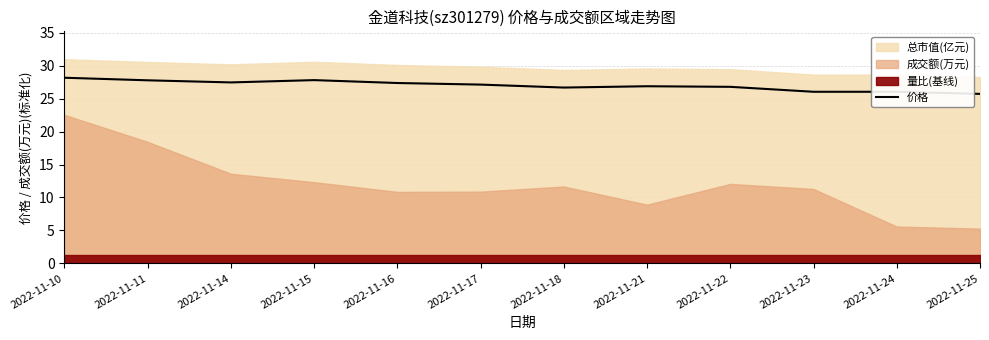

Which label corresponds to the smallest value in the chart?

2022-11-25